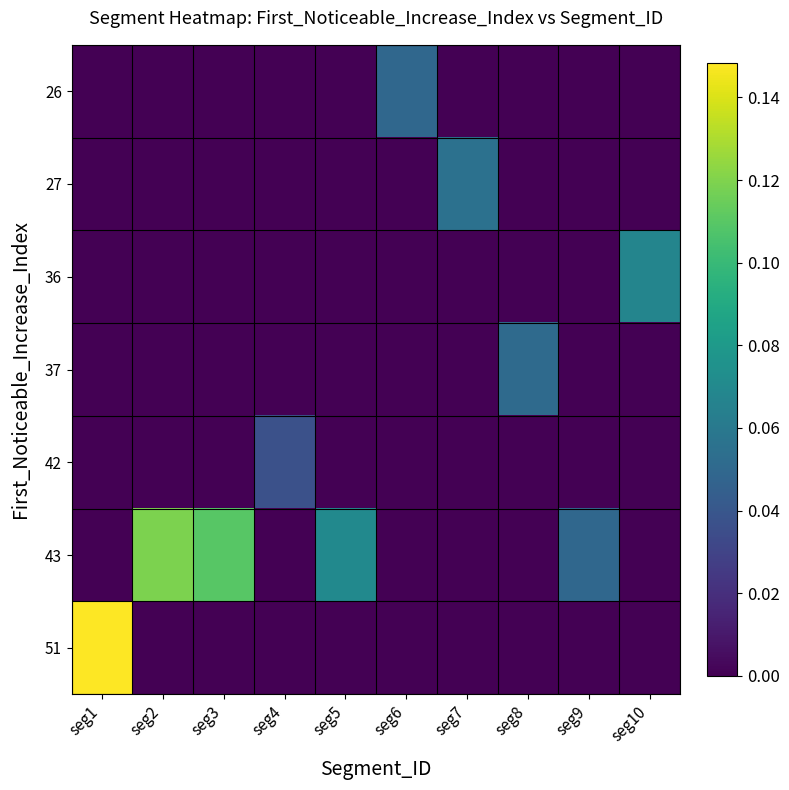

Which series has the largest range (max minus min)?

51